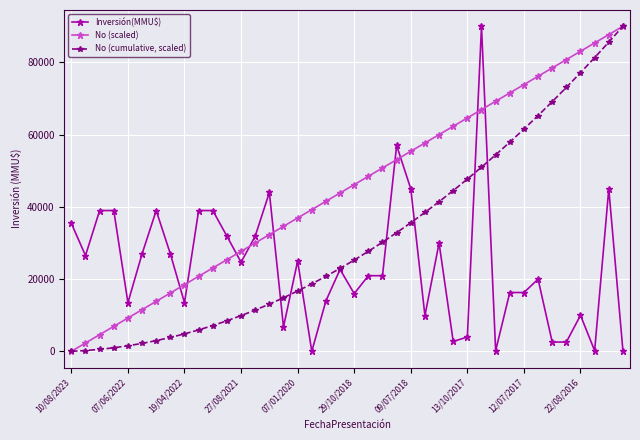

Rank the series by their average value, from highest to lowest.

No (scaled), No (cumulative, scaled), Inversión(MMU$)